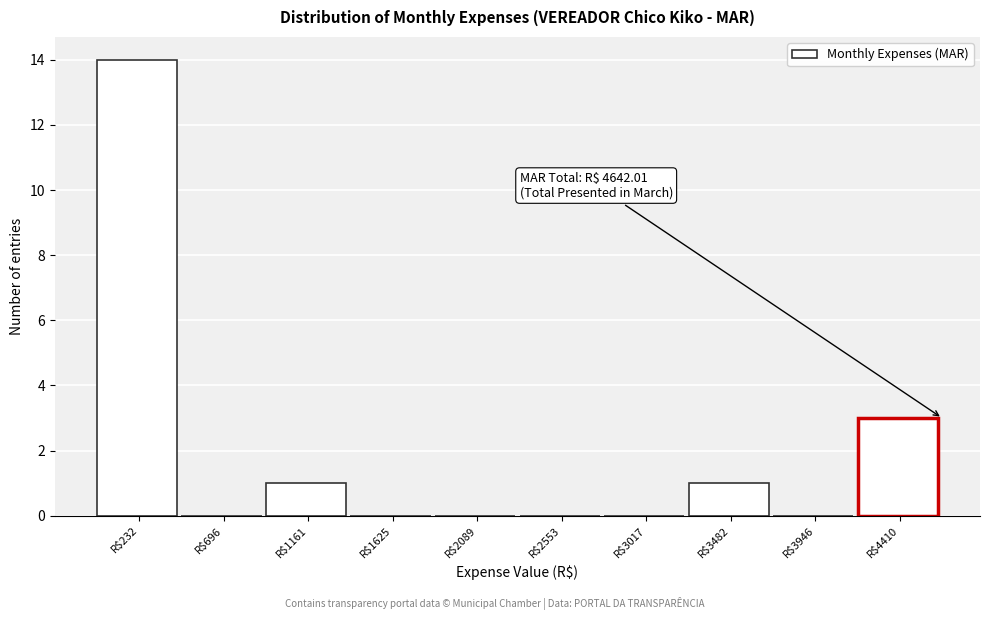

Which range on the x-axis has the tallest bar?

0 to 450